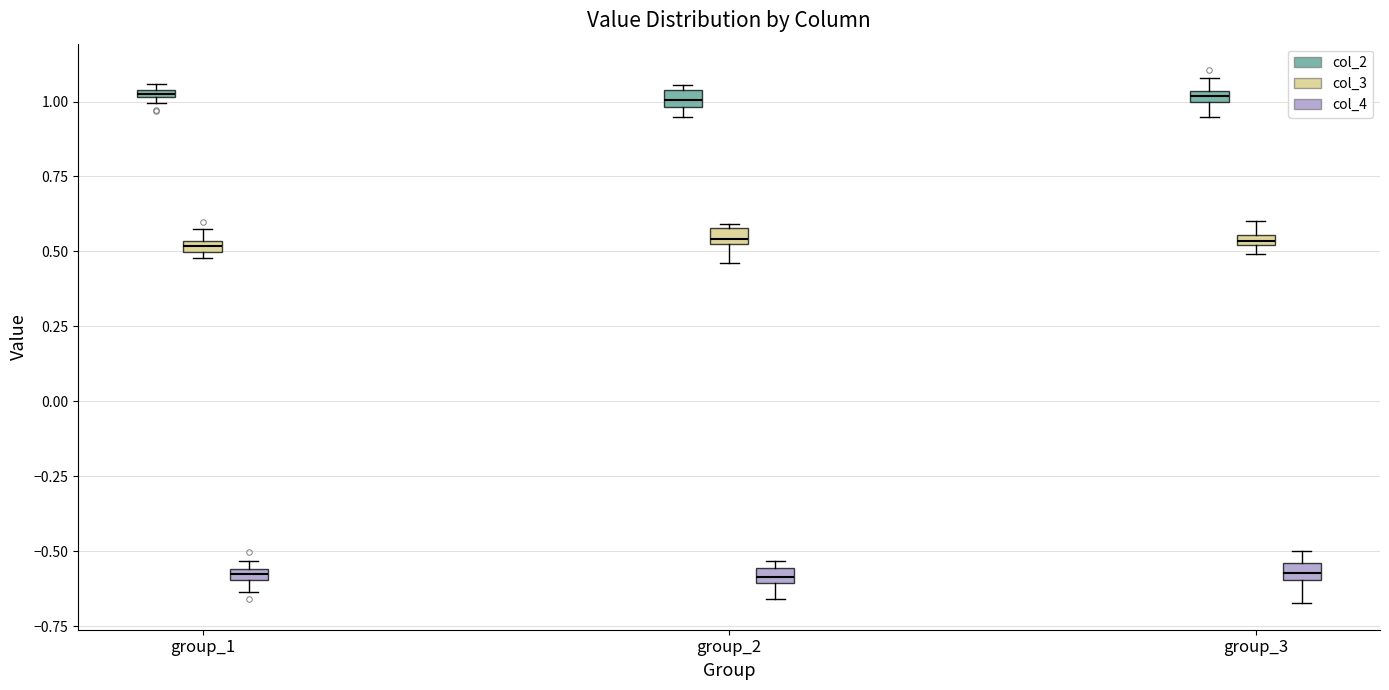

Where is the upper edge of the box for group_2 (col_3) on the y-axis? The values are not printed on the chart, so give them approximately, as read against the axis.

0.60